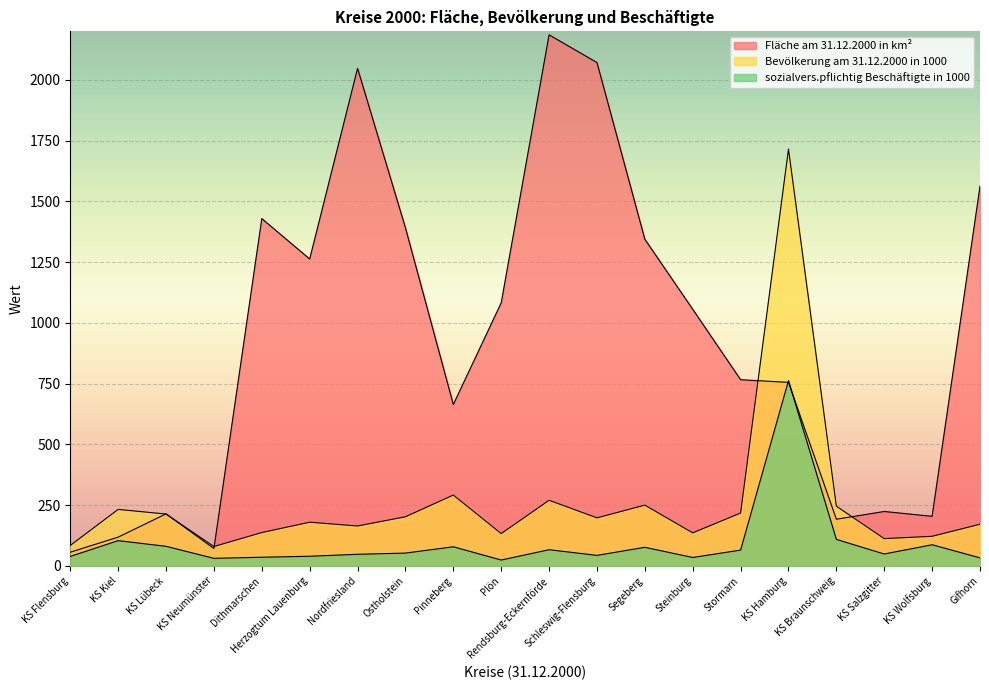

Between which two adjacent categories do Fläche am 31.12.2000 in km² and sozialvers.pflichtig Beschäftigte in 1000 first intersect?

Stormarn and KS Hamburg